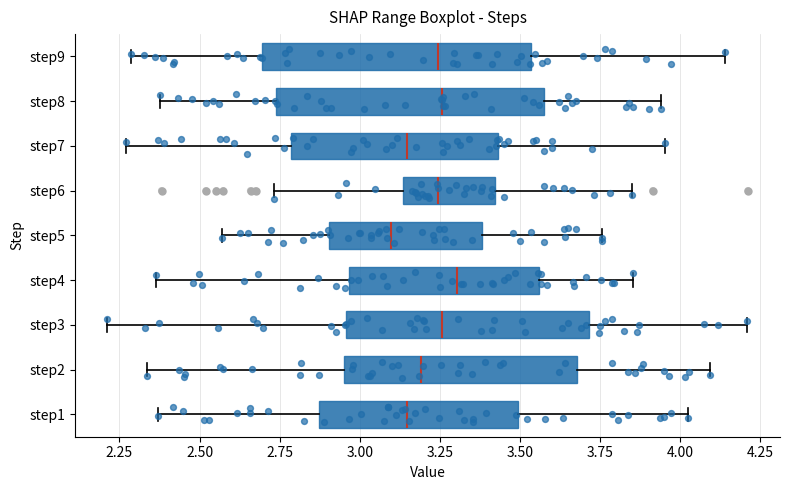

Where is the left edge of the box for step5 on the x-axis? The values are not printed on the chart, so give them approximately, as read against the axis.

2.90